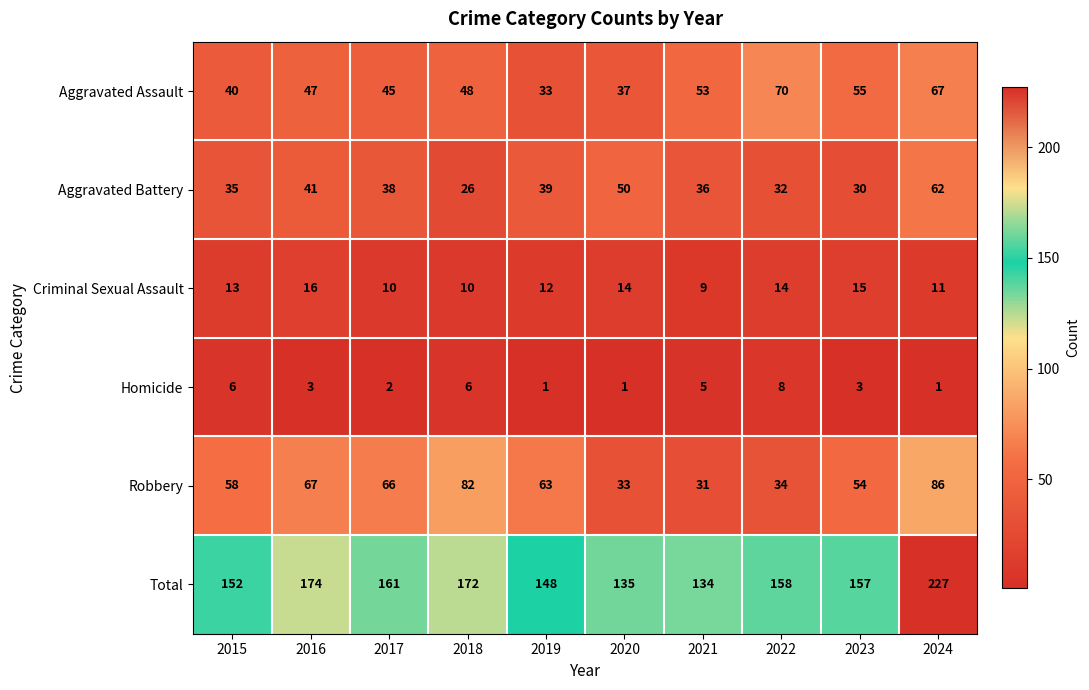

What is the difference between the maximum and minimum values in the Total series?

93